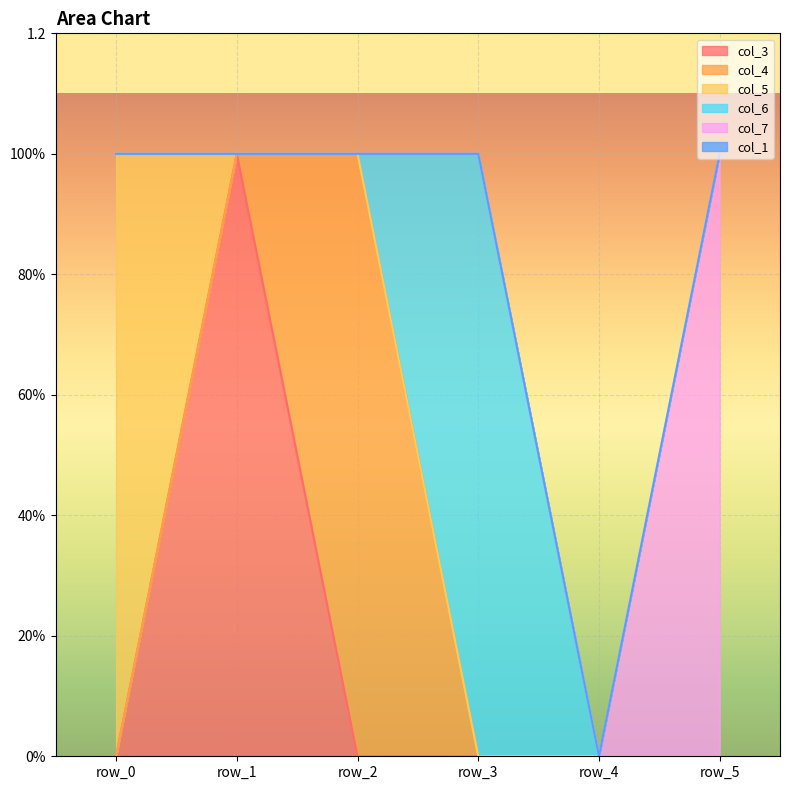

How many positive values does the col_7 series have?

1